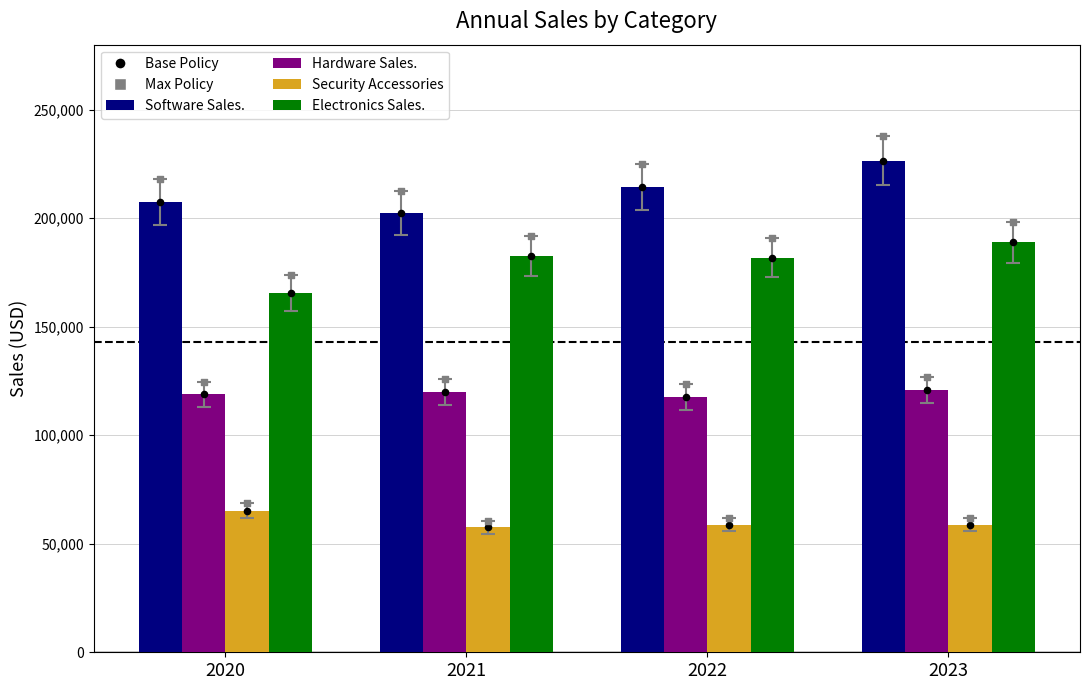

Is the value of Electronics Sales. at 2023 greater than the value of Hardware Sales. at 2020?

Yes